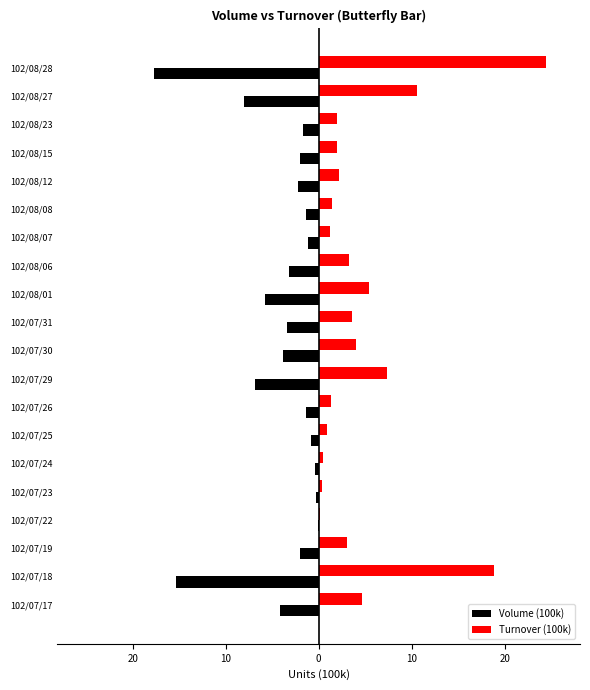

What are all the series names shown in the legend?

Volume (100k), Turnover (100k)